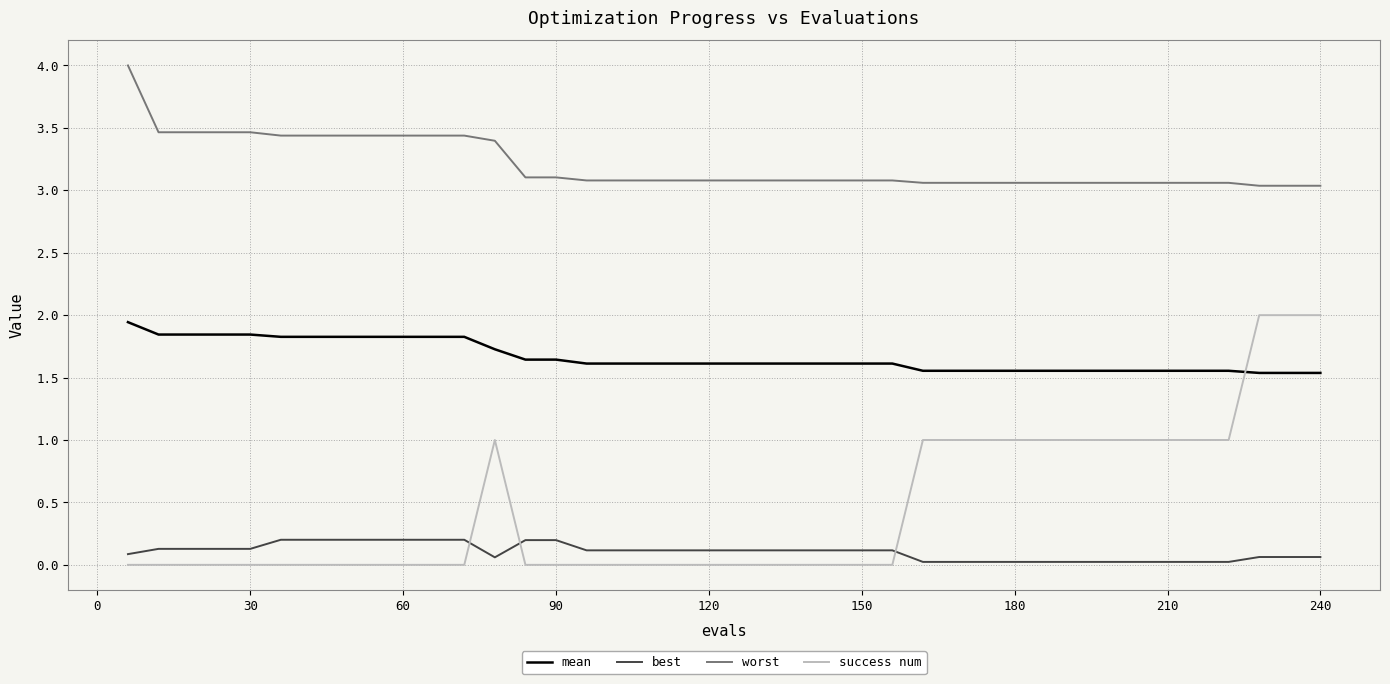

What is the lowest value of the mean series?

1.5